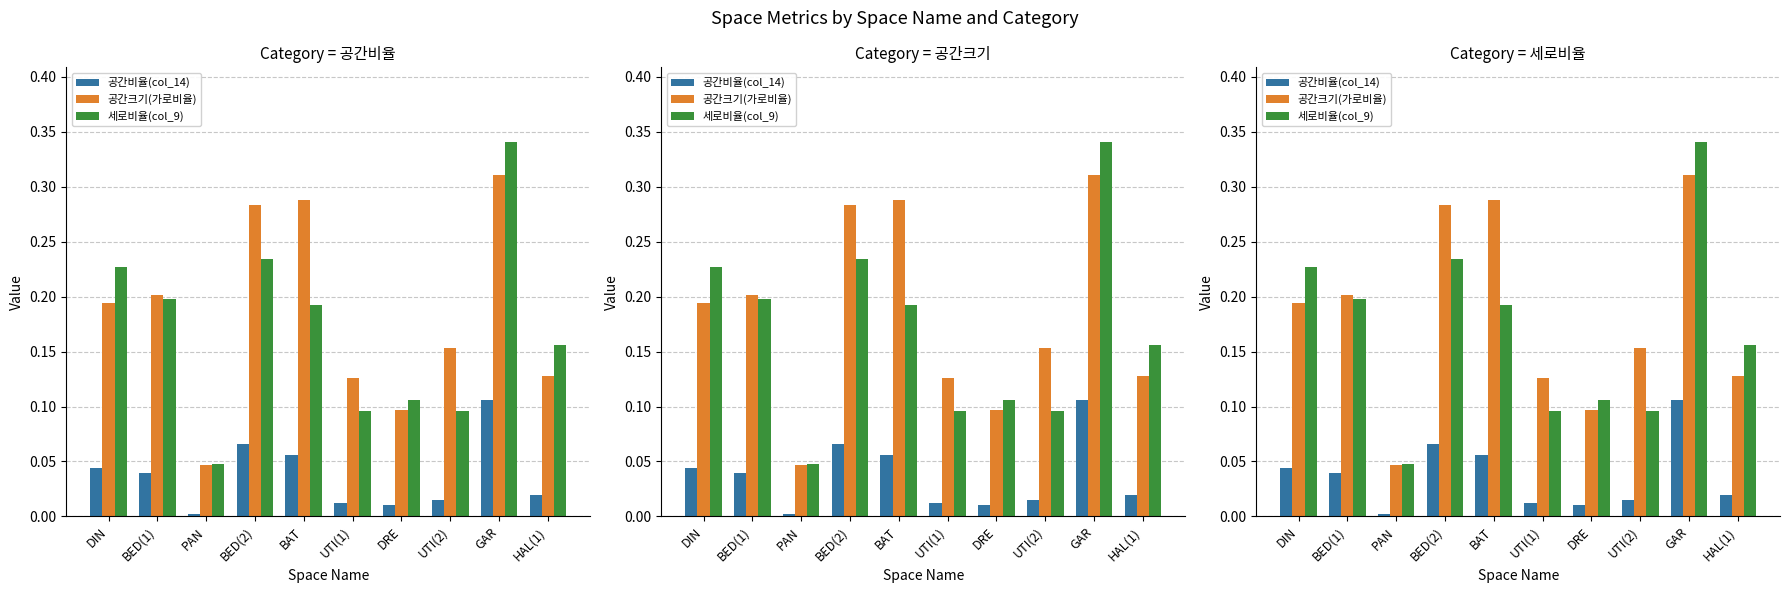

How many series are shown in this chart?

3